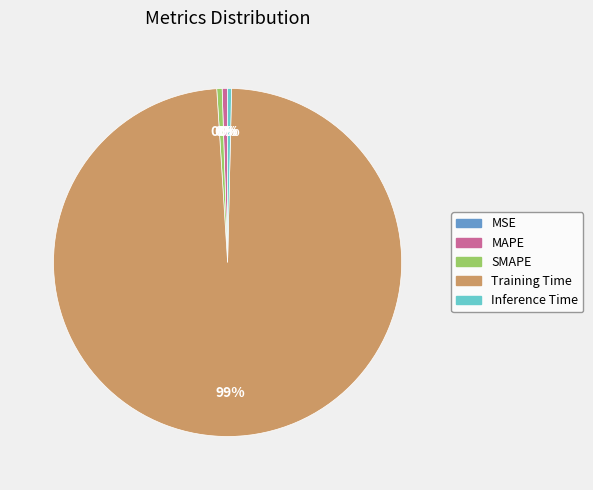

Which slice is the largest?

Training Time